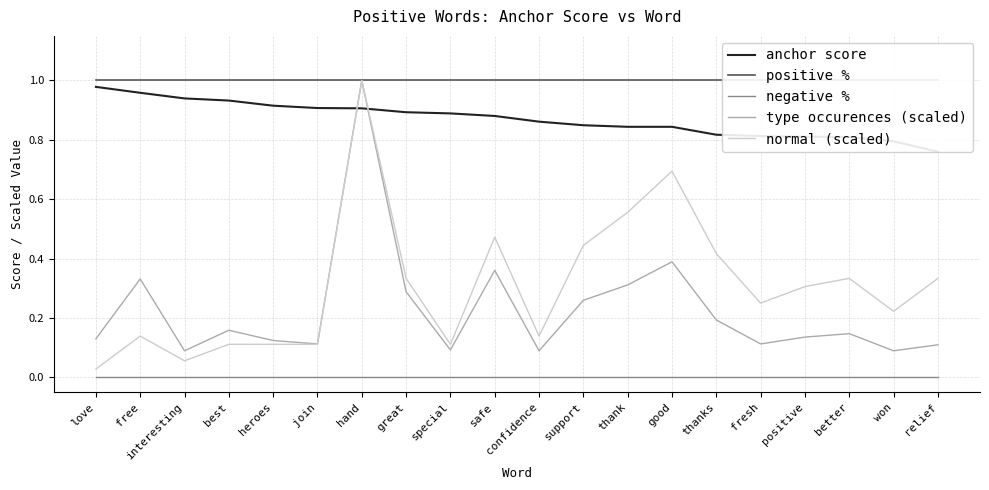

Reading left to right, list all the values displayed in this chart.

anchor score: love=1.0	free=1.0	interesting=0.9	best=0.9	heroes=0.9	join=0.9	hand=0.9	great=0.9	special=0.9	safe=0.9	confidence=0.9	support=0.8	thank=0.8	good=0.8	thanks=0.8	fresh=0.8	positive=0.8	better=0.8	won=0.8	relief=0.8
positive %: love=1.0	free=1.0	interesting=1.0	best=1.0	heroes=1.0	join=1.0	hand=1.0	great=1.0	special=1.0	safe=1.0	confidence=1.0	support=1.0	thank=1.0	good=1.0	thanks=1.0	fresh=1.0	positive=1.0	better=1.0	won=1.0	relief=1.0
negative %: love=0.0	free=0.0	interesting=0.0	best=0.0	heroes=0.0	join=0.0	hand=0.0	great=0.0	special=0.0	safe=0.0	confidence=0.0	support=0.0	thank=0.0	good=0.0	thanks=0.0	fresh=0.0	positive=0.0	better=0.0	won=0.0	relief=0.0
type occurences (scaled): love=0.1	free=0.3	interesting=0.1	best=0.2	heroes=0.1	join=0.1	hand=1.0	great=0.3	special=0.1	safe=0.4	confidence=0.1	support=0.3	thank=0.3	good=0.4	thanks=0.2	fresh=0.1	positive=0.1	better=0.1	won=0.1	relief=0.1
normal (scaled): love=0.0	free=0.1	interesting=0.1	best=0.1	heroes=0.1	join=0.1	hand=1.0	great=0.3	special=0.1	safe=0.5	confidence=0.1	support=0.4	thank=0.6	good=0.7	thanks=0.4	fresh=0.2	positive=0.3	better=0.3	won=0.2	relief=0.3